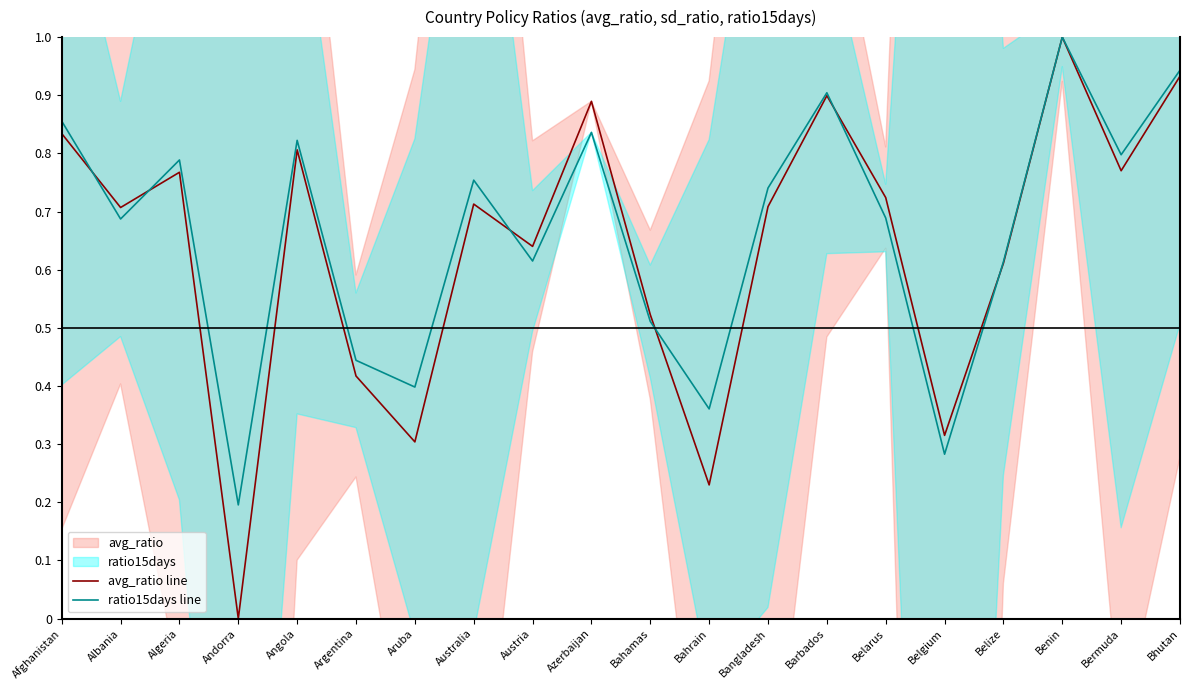

At which category is the sum across all series the highest?

Benin